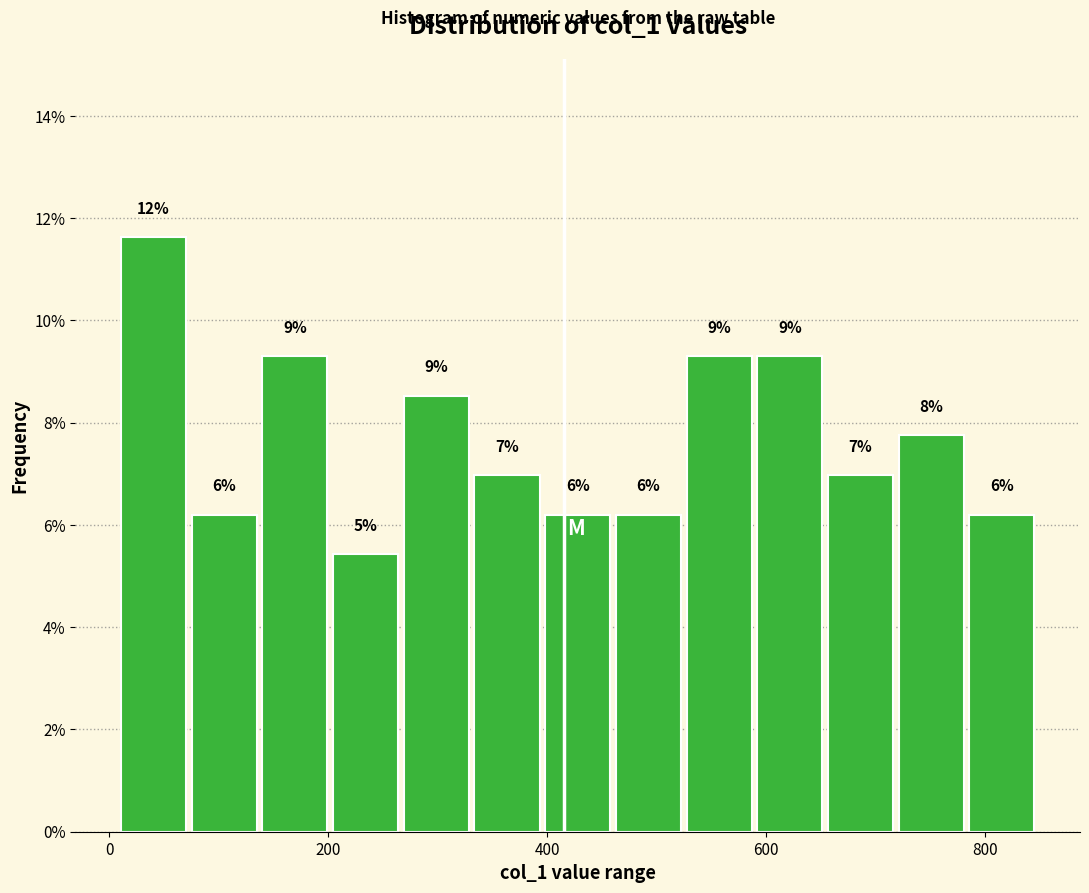

Around what value on the x-axis is the tallest bar? Give the approximate position of its centre, as read against the axis.

40